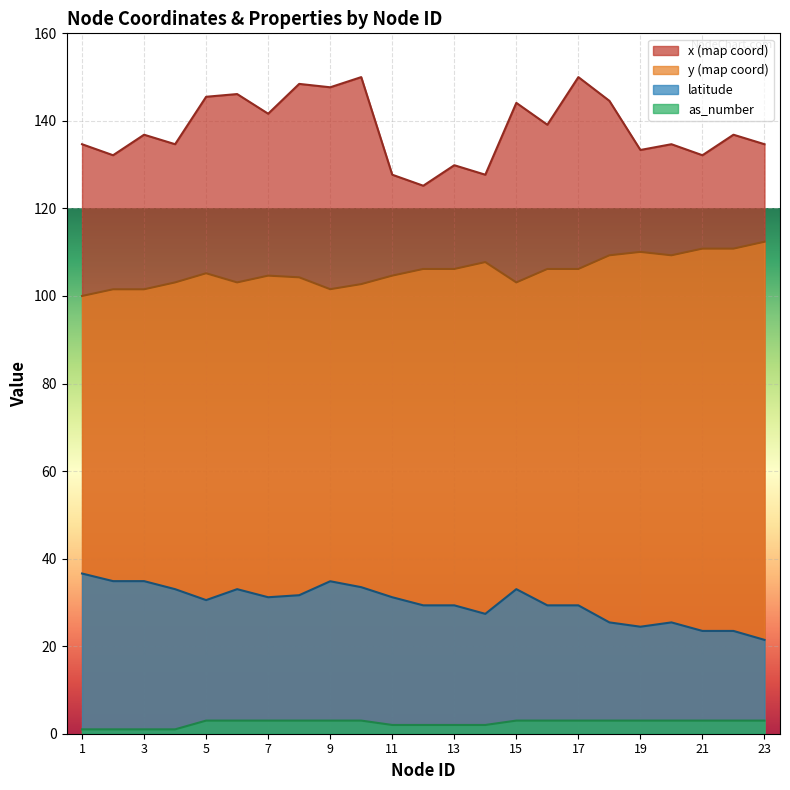

True or false: y has more than 2 interior local peaks.

True